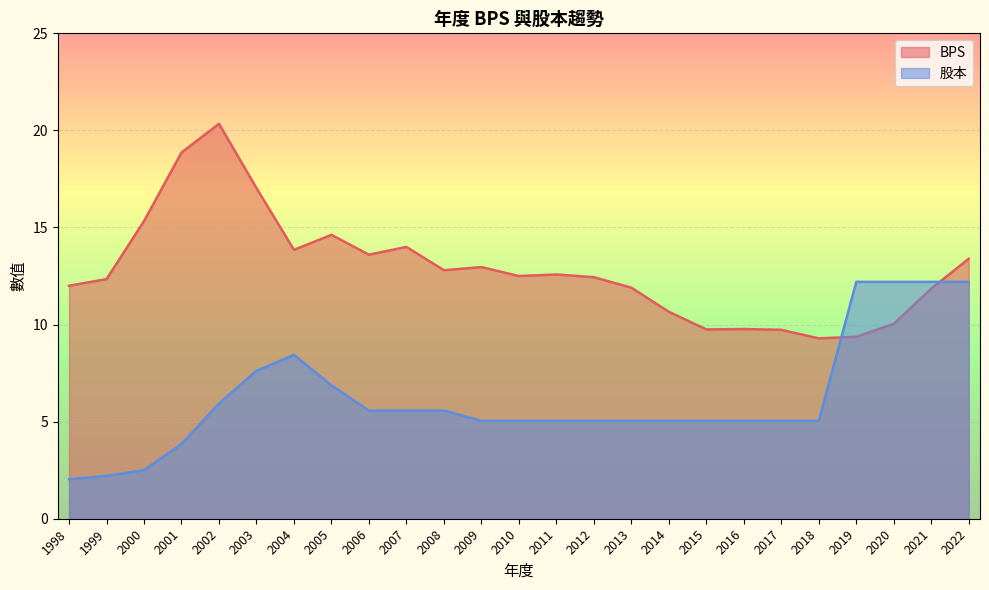

Reading right to left, what are all the values shown in this chart?

BPS: 13.4	11.8	10.0	9.4	9.3	9.7	9.8	9.8	10.7	11.9	12.4	12.6	12.5	13.0	12.8	14.0	13.6	14.6	13.8	17.0	20.3	18.9	15.3	12.3	12.0
股本: 12.2	12.2	12.2	12.2	5.0	5.0	5.0	5.0	5.0	5.0	5.0	5.0	5.0	5.0	5.6	5.6	5.6	6.9	8.4	7.6	5.9	3.9	2.5	2.2	2.0